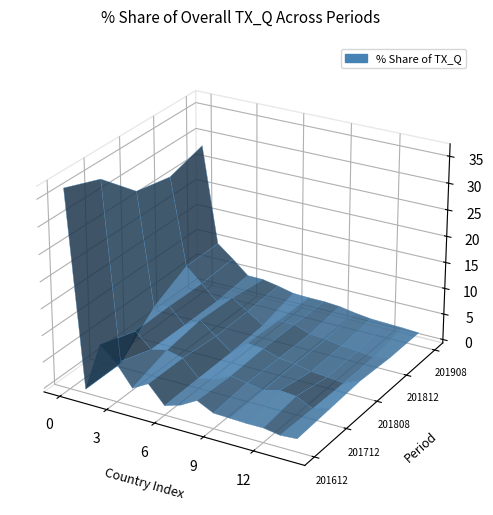

Reading right to left, extract all data points from this chart.

share_201612: 1.8	1.6	2.1	2.0	2.1	2.3	3.8	2.1	1.1	4.4	2.7	6.6	9.3	0.1	36.5
share_201712: 2.1	1.3	2.8	3.1	2.3	2.9	3.4	1.8	1.3	4.3	5.0	4.4	7.1	0.1	34.1
share_201808: 2.4	1.1	1.5	1.7	2.3	2.6	3.7	3.9	1.4	3.7	6.1	4.3	7.2	6.3	27.7
share_201812: 1.9	1.2	1.6	1.8	2.3	2.5	3.6	3.6	1.8	3.8	5.7	4.3	7.0	9.7	26.4
share_201908: 1.9	2.1	2.2	2.3	2.7	3.2	3.4	3.5	3.6	4.3	4.8	4.9	7.5	9.9	28.4